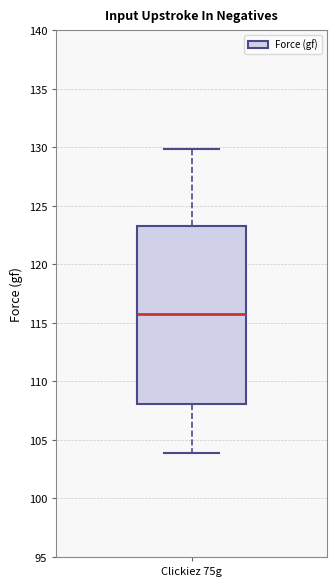

Where does the upper whisker of the box for Clickiez 75g end on the y-axis? The values are not printed on the chart, so give them approximately, as read against the axis.

130.0